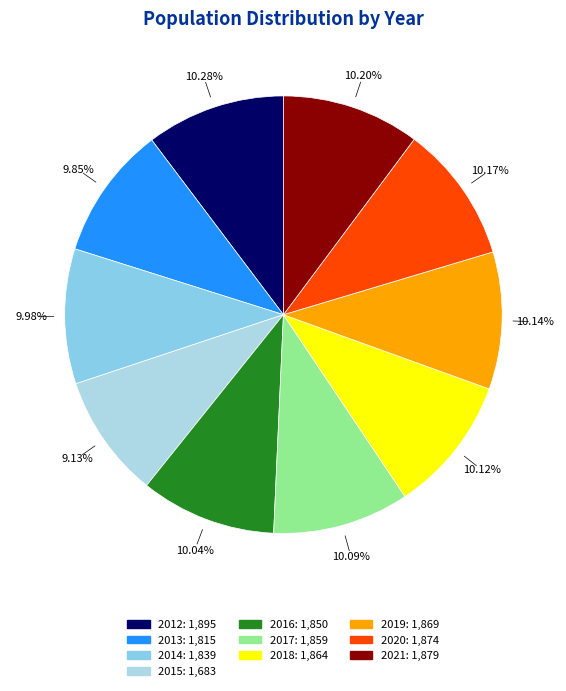

The 2015 slice represents 1% of the pie. True or false?

False